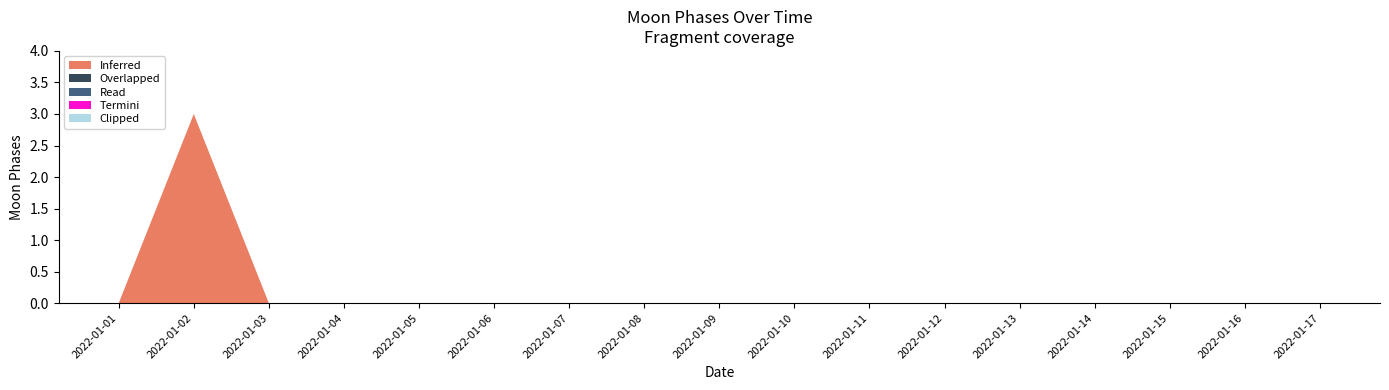

Reading left to right, list all the values displayed in this chart.

Inferred: 2022-01-01=0	2022-01-02=3	2022-01-03=0	2022-01-04=0	2022-01-05=0	2022-01-06=0	2022-01-07=0	2022-01-08=0	2022-01-09=0	2022-01-10=0	2022-01-11=0	2022-01-12=0	2022-01-13=0	2022-01-14=0	2022-01-15=0	2022-01-16=0	2022-01-17=0
Overlapped: 2022-01-01=0	2022-01-02=0	2022-01-03=0	2022-01-04=0	2022-01-05=0	2022-01-06=0	2022-01-07=0	2022-01-08=0	2022-01-09=0	2022-01-10=0	2022-01-11=0	2022-01-12=0	2022-01-13=0	2022-01-14=0	2022-01-15=0	2022-01-16=0	2022-01-17=0
Read: 2022-01-01=0	2022-01-02=0	2022-01-03=0	2022-01-04=0	2022-01-05=0	2022-01-06=0	2022-01-07=0	2022-01-08=0	2022-01-09=0	2022-01-10=0	2022-01-11=0	2022-01-12=0	2022-01-13=0	2022-01-14=0	2022-01-15=0	2022-01-16=0	2022-01-17=0
Termini: 2022-01-01=0	2022-01-02=0	2022-01-03=0	2022-01-04=0	2022-01-05=0	2022-01-06=0	2022-01-07=0	2022-01-08=0	2022-01-09=0	2022-01-10=0	2022-01-11=0	2022-01-12=0	2022-01-13=0	2022-01-14=0	2022-01-15=0	2022-01-16=0	2022-01-17=0
Clipped: 2022-01-01=0	2022-01-02=0	2022-01-03=0	2022-01-04=0	2022-01-05=0	2022-01-06=0	2022-01-07=0	2022-01-08=0	2022-01-09=0	2022-01-10=0	2022-01-11=0	2022-01-12=0	2022-01-13=0	2022-01-14=0	2022-01-15=0	2022-01-16=0	2022-01-17=0